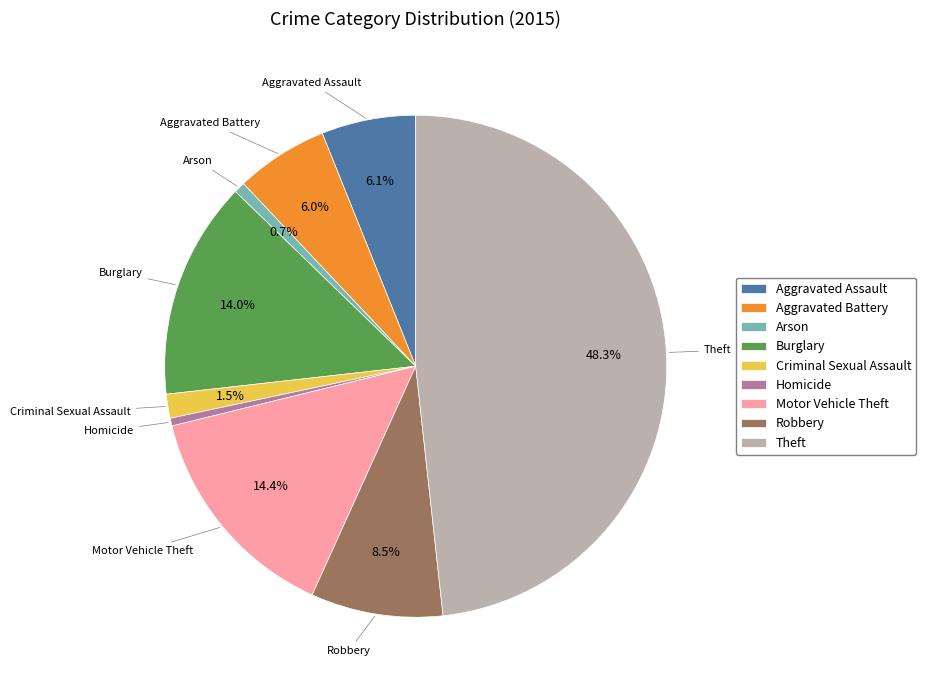

Is it true that Aggravated Battery is 17% of the pie?

False